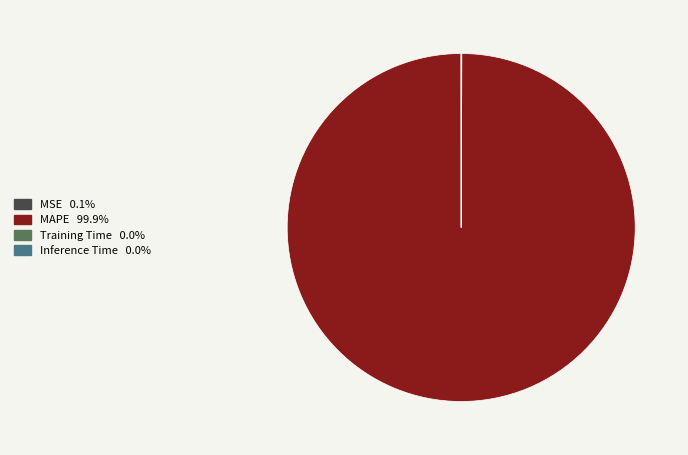

What is the largest slice in the pie chart?

MAPE